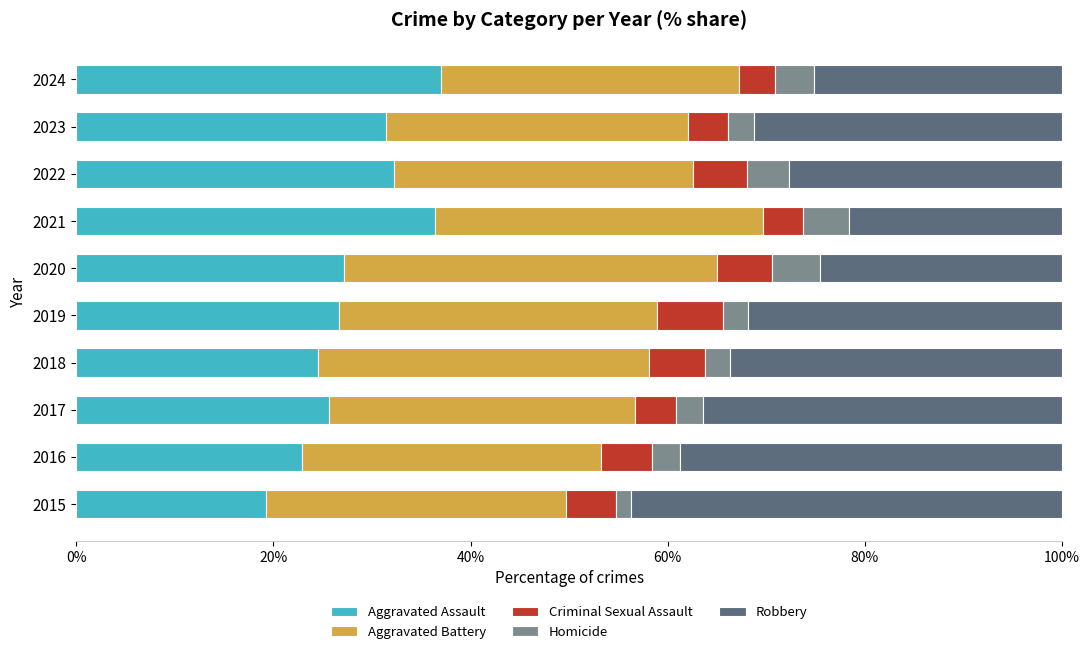

What is the lowest value of the Aggravated Assault series?

19.3